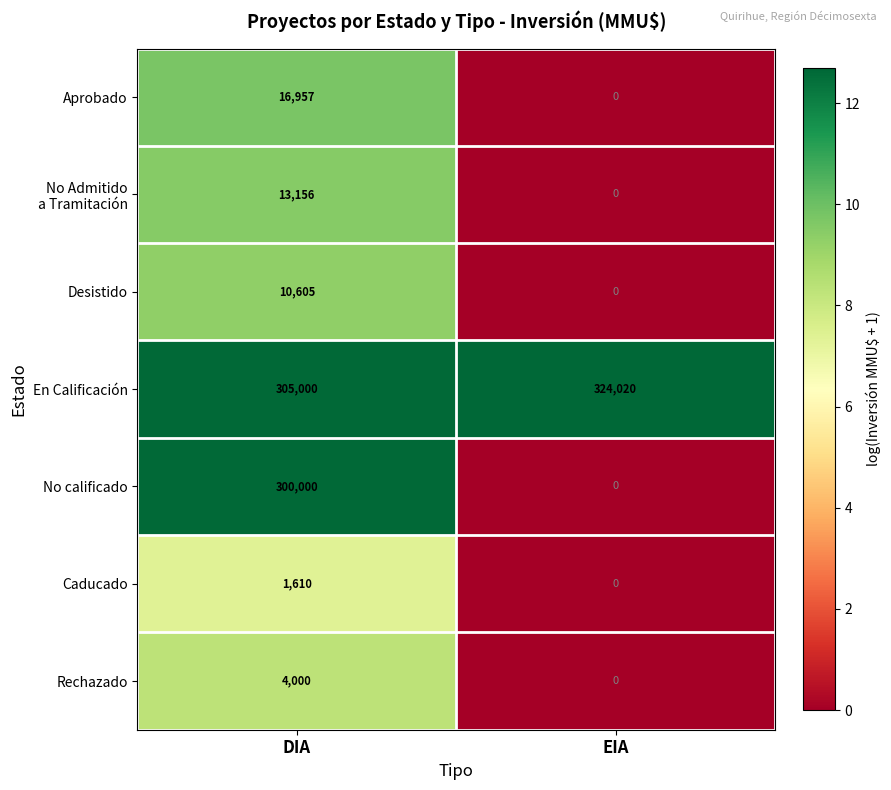

True or false: Desistido has a value of 0 at EIA.

True